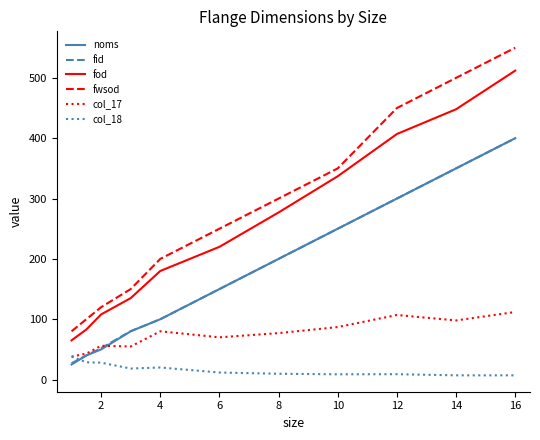

How many lines are shown in the chart?

6